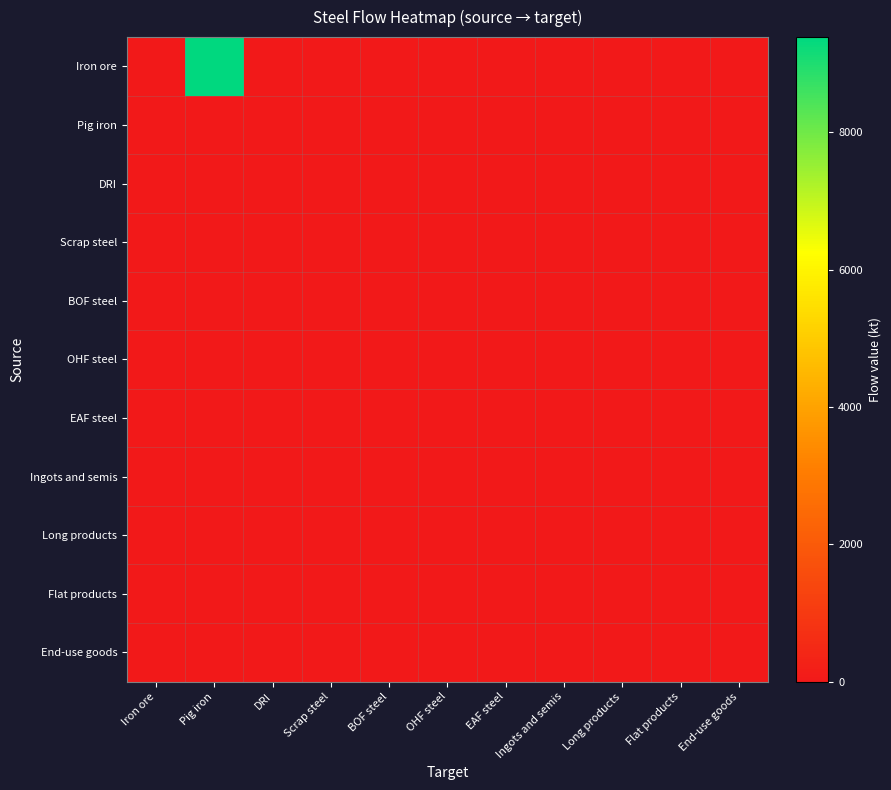

Between Iron ore and Ingots and semis, which is larger?

Iron ore